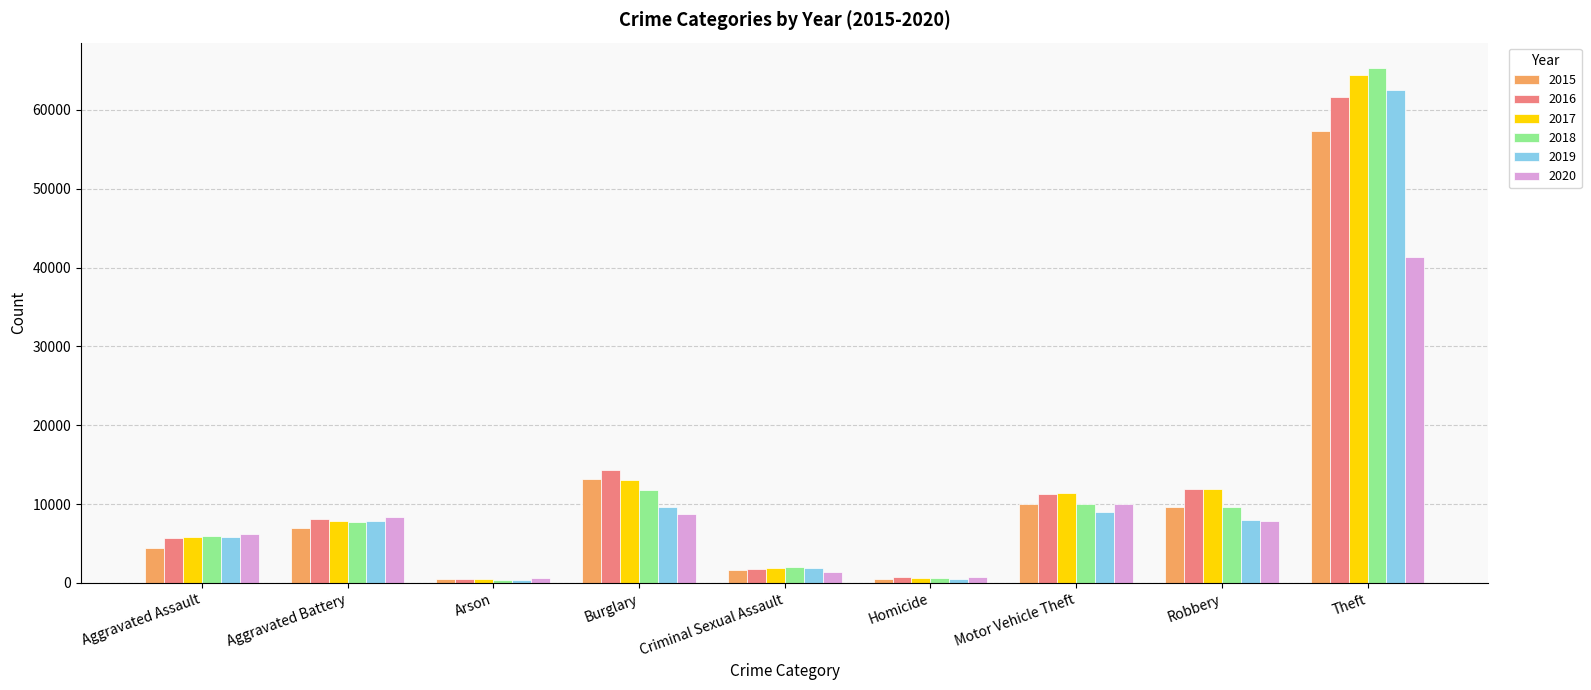

What is the difference between the 2016 values at Homicide and Theft?

60832